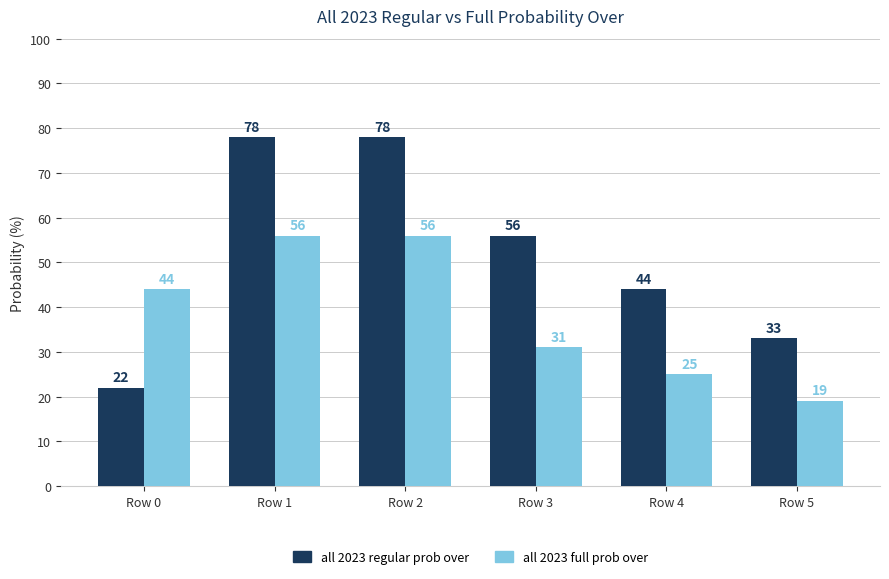

The value of all 2023 regular prob over at Row 2 is 137. True or false?

False